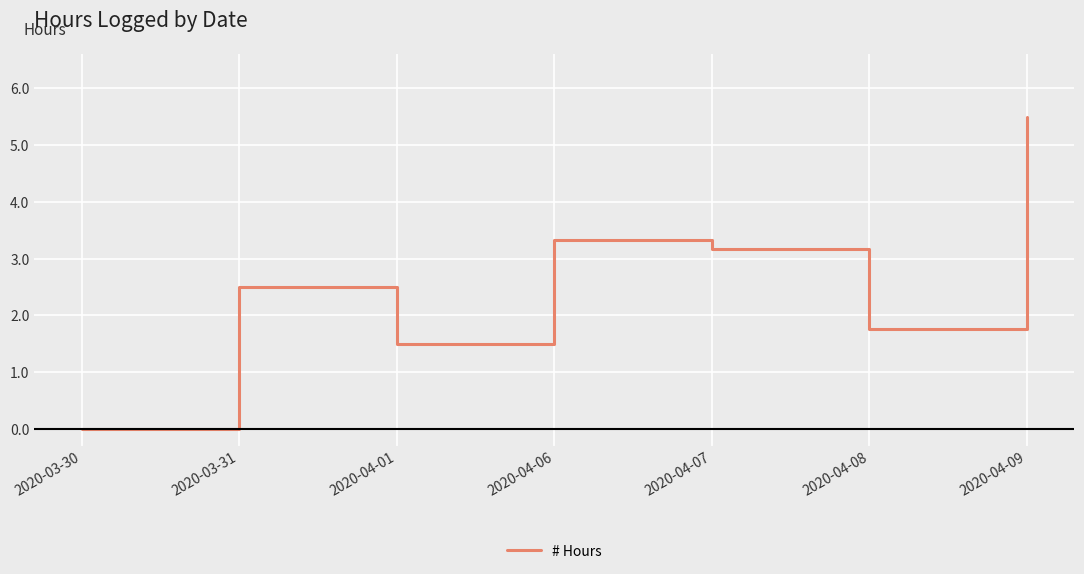

Reading left to right, extract all data points from this chart.

2020-03-30=0.0	2020-03-31=2.5	2020-04-01=1.5	2020-04-06=3.3	2020-04-07=3.2	2020-04-08=1.8	2020-04-09=5.5